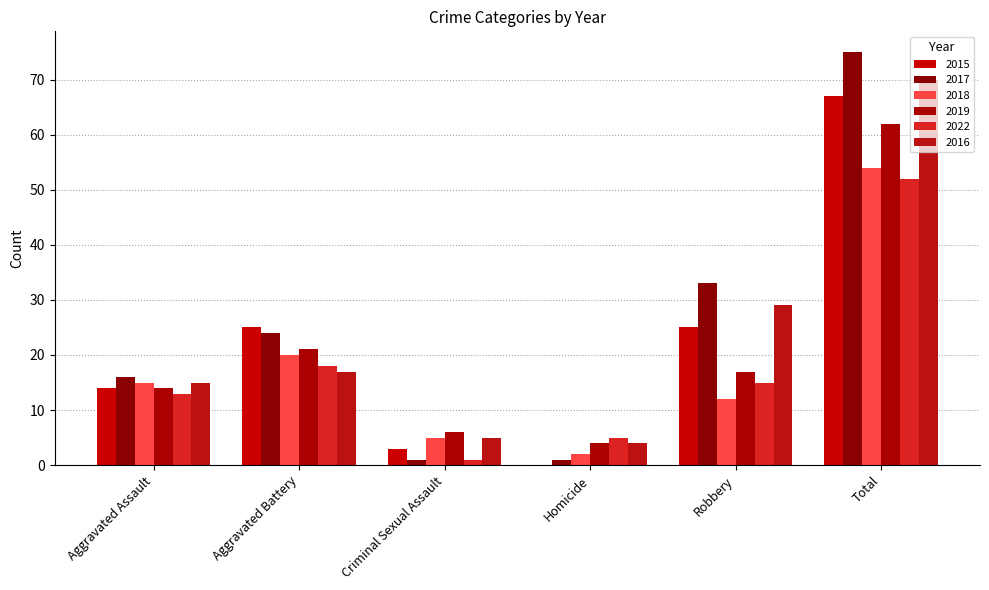

Reading left to right, transcribe all the data shown in this chart.

2015: Aggravated Assault=14	Aggravated Battery=25	Criminal Sexual Assault=3	Homicide=0	Robbery=25	Total=67
2017: Aggravated Assault=16	Aggravated Battery=24	Criminal Sexual Assault=1	Homicide=1	Robbery=33	Total=75
2018: Aggravated Assault=15	Aggravated Battery=20	Criminal Sexual Assault=5	Homicide=2	Robbery=12	Total=54
2019: Aggravated Assault=14	Aggravated Battery=21	Criminal Sexual Assault=6	Homicide=4	Robbery=17	Total=62
2022: Aggravated Assault=13	Aggravated Battery=18	Criminal Sexual Assault=1	Homicide=5	Robbery=15	Total=52
2016: Aggravated Assault=15	Aggravated Battery=17	Criminal Sexual Assault=5	Homicide=4	Robbery=29	Total=70